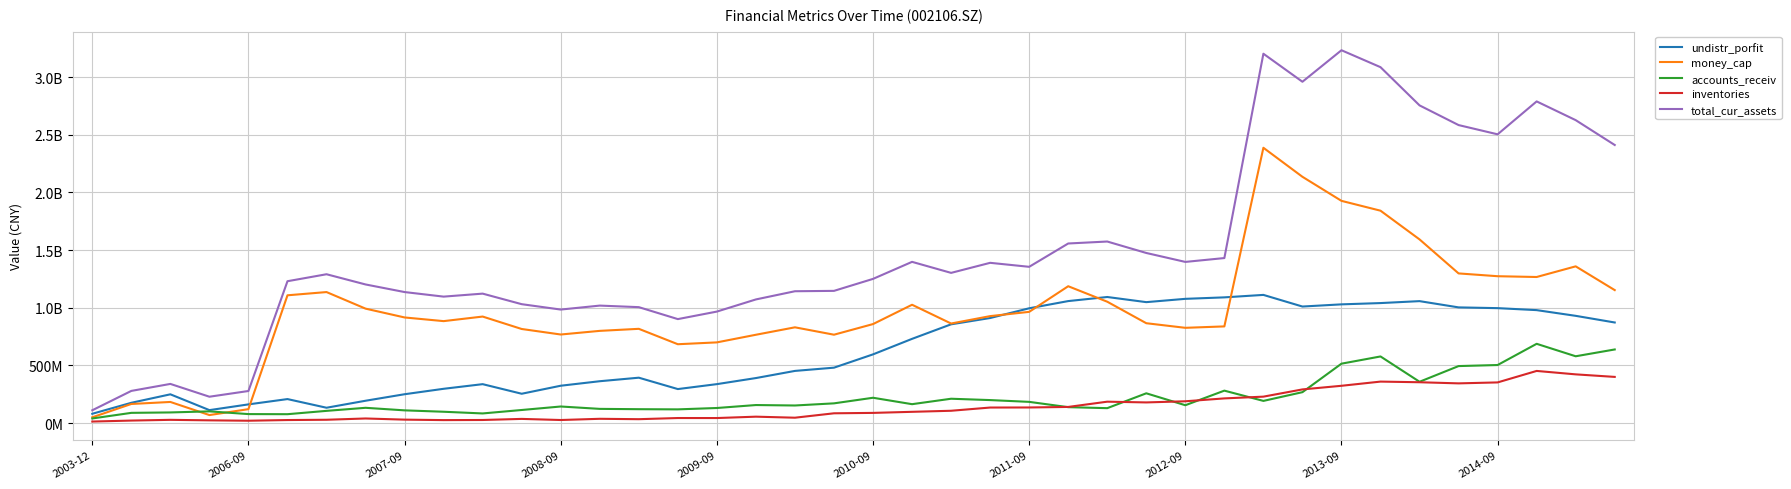

Is this an area chart (filled region under the line)?

No